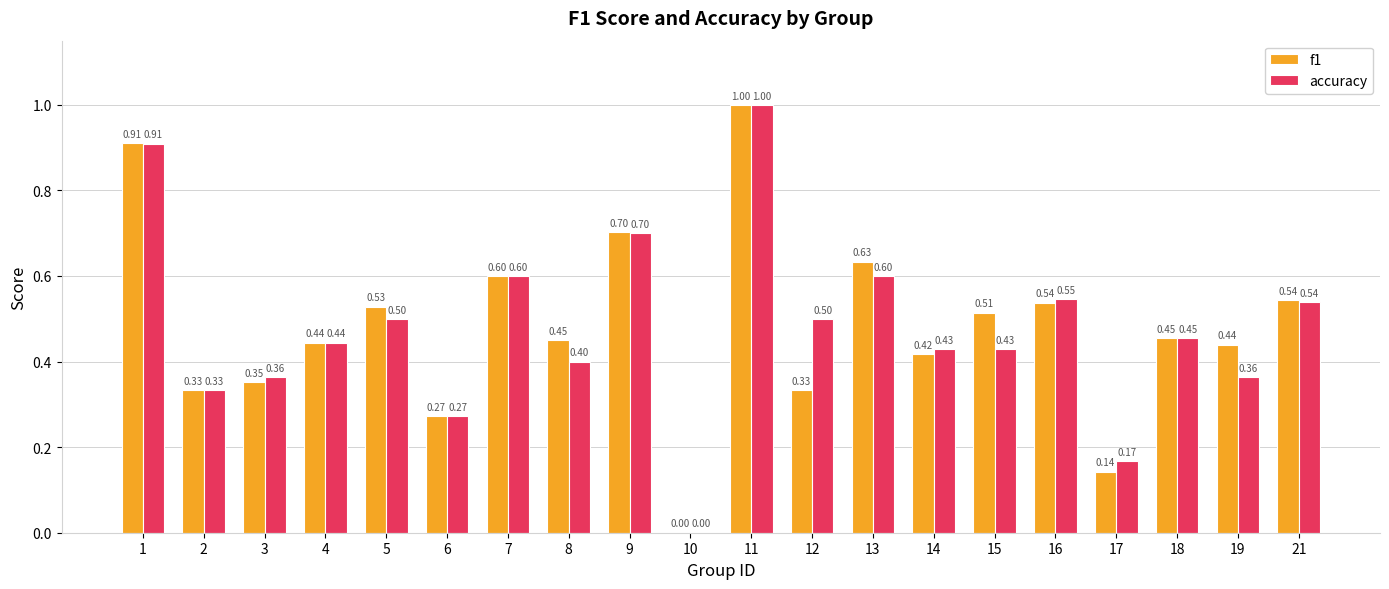

What is the total value across all series at 16?

1.1